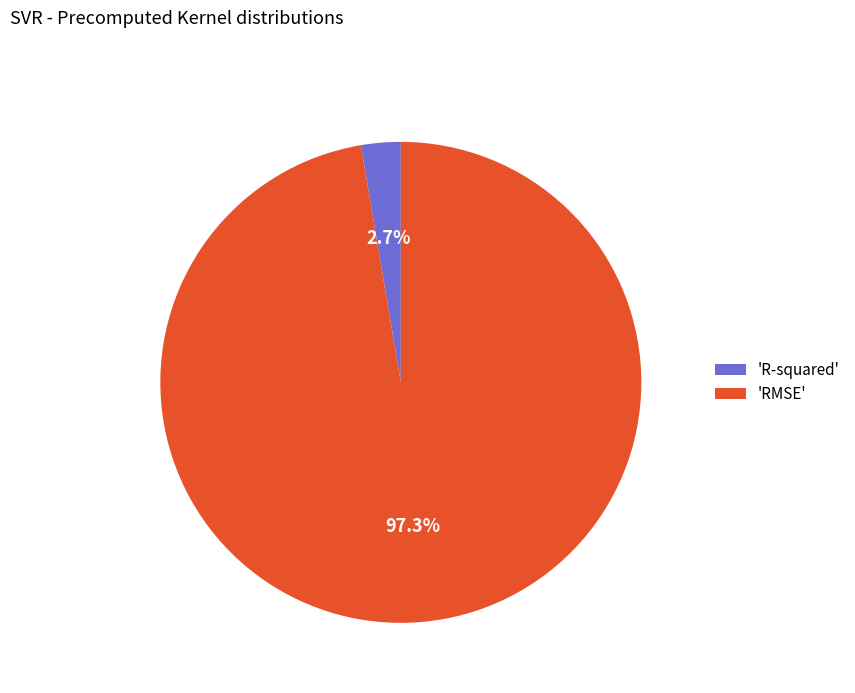

Which slice is the largest?

'RMSE'